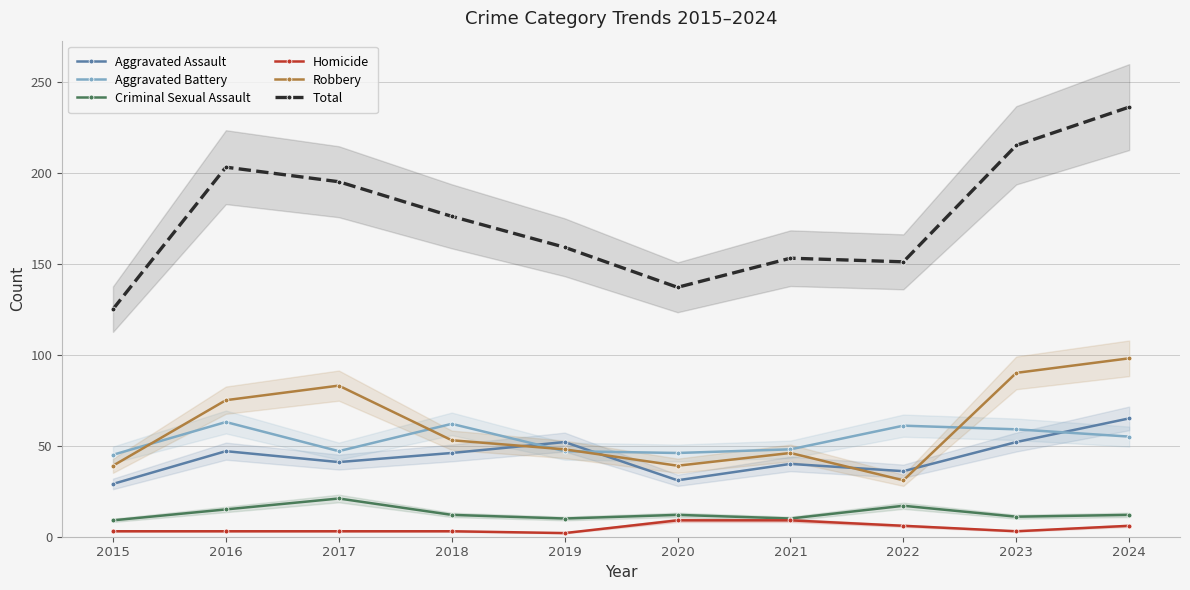

Reading left to right, extract all data points from this chart.

Aggravated Assault: 2015=29	2016=47	2017=41	2018=46	2019=52	2020=31	2021=40	2022=36	2023=52	2024=65
Aggravated Battery: 2015=45	2016=63	2017=47	2018=62	2019=47	2020=46	2021=48	2022=61	2023=59	2024=55
Criminal Sexual Assault: 2015=9	2016=15	2017=21	2018=12	2019=10	2020=12	2021=10	2022=17	2023=11	2024=12
Homicide: 2015=3	2016=3	2017=3	2018=3	2019=2	2020=9	2021=9	2022=6	2023=3	2024=6
Robbery: 2015=39	2016=75	2017=83	2018=53	2019=48	2020=39	2021=46	2022=31	2023=90	2024=98
Total: 2015=125	2016=203	2017=195	2018=176	2019=159	2020=137	2021=153	2022=151	2023=215	2024=236